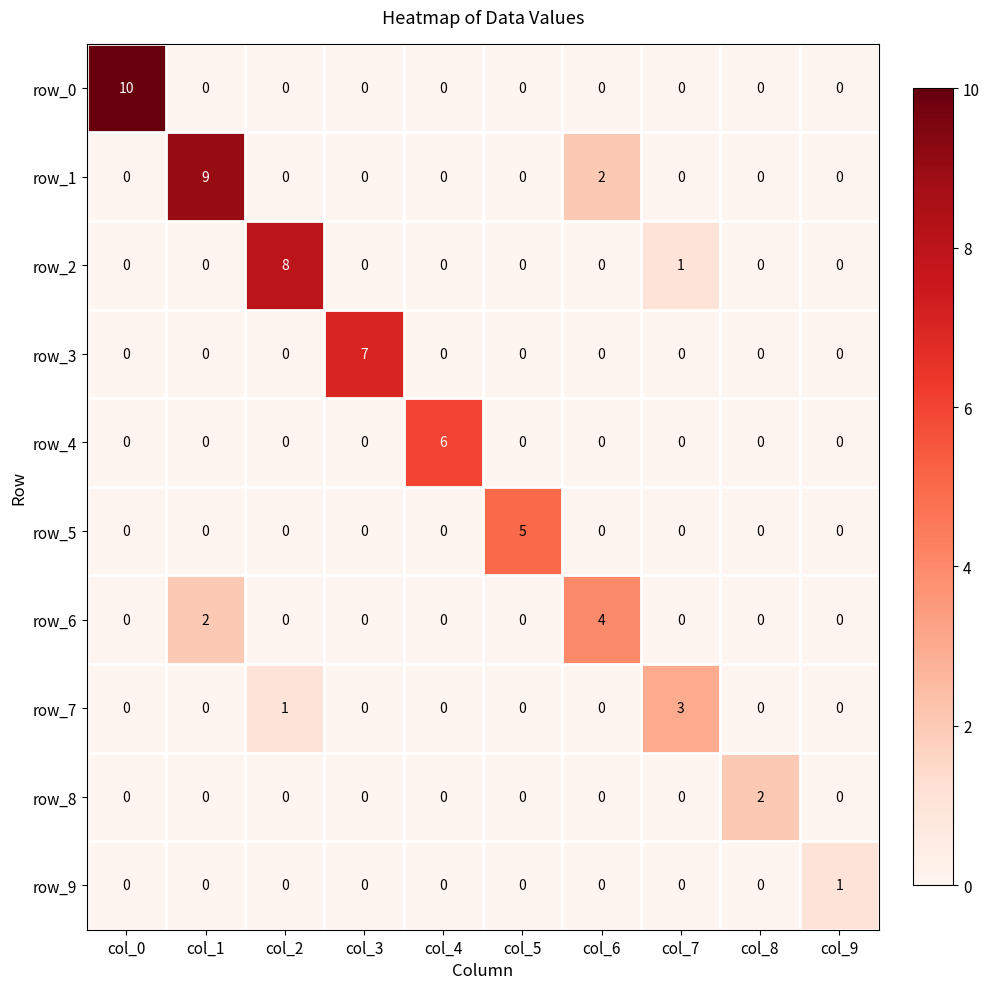

At which category is the sum across all series the highest?

col_1